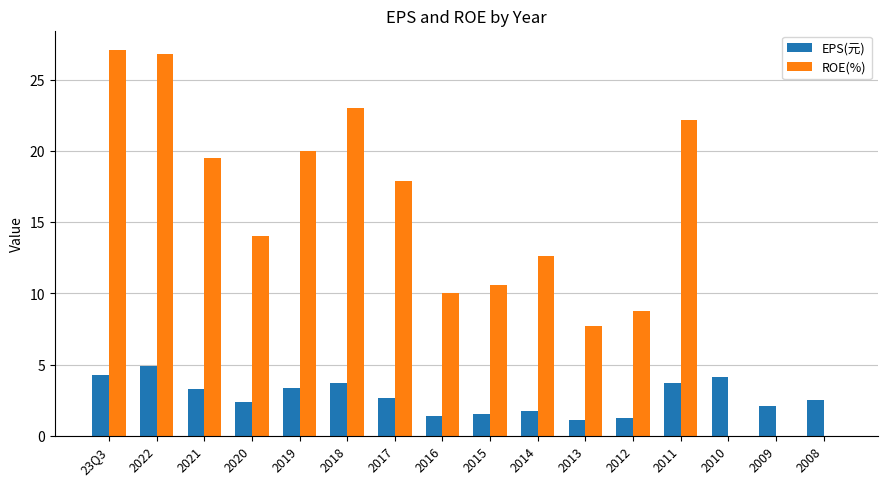

What is the greatest value displayed?

27.1